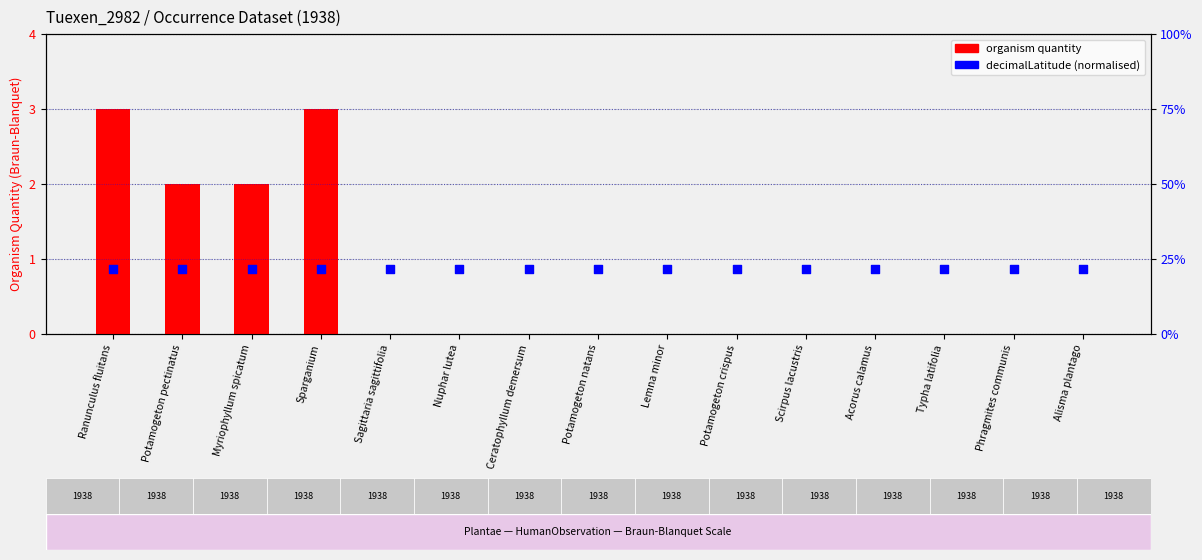

What are all the series names shown in the legend?

organism quantity, decimalLatitude (norm.)